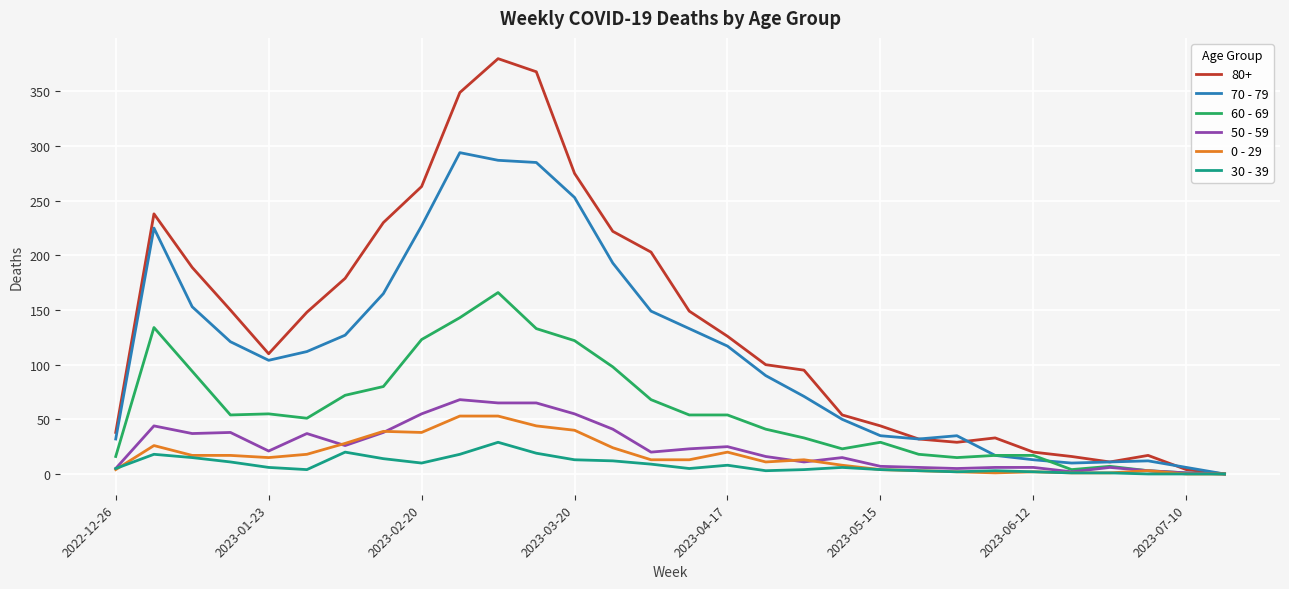

Which series has the largest total across all categories?

80+